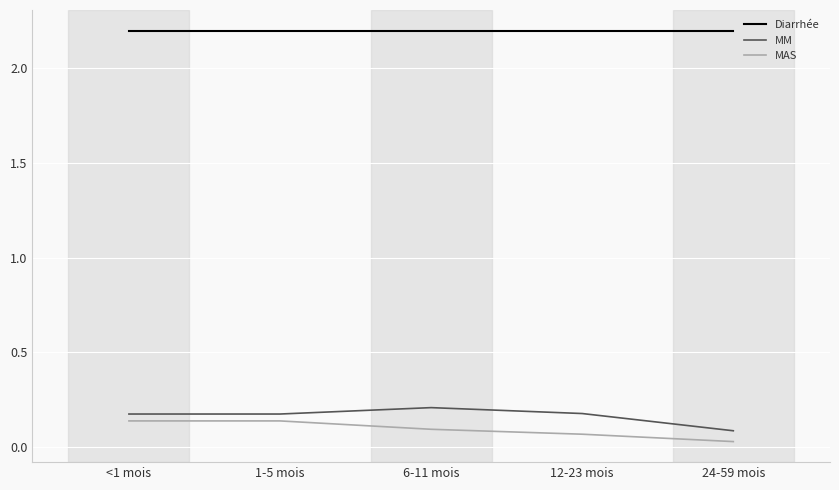

How many lines are shown in the chart?

3